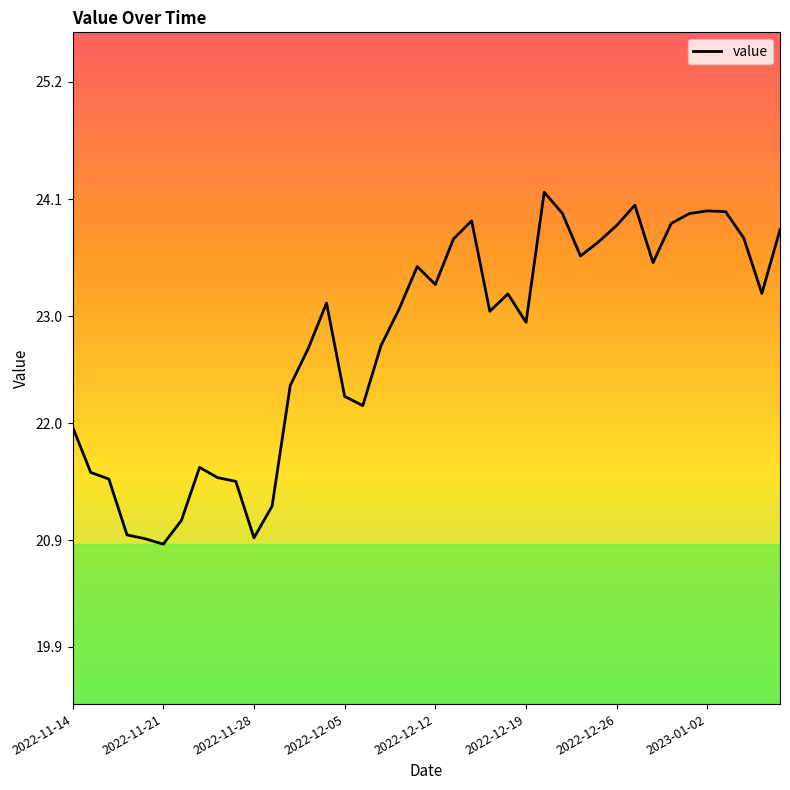

What is the difference between the maximum and minimum values?

3.3